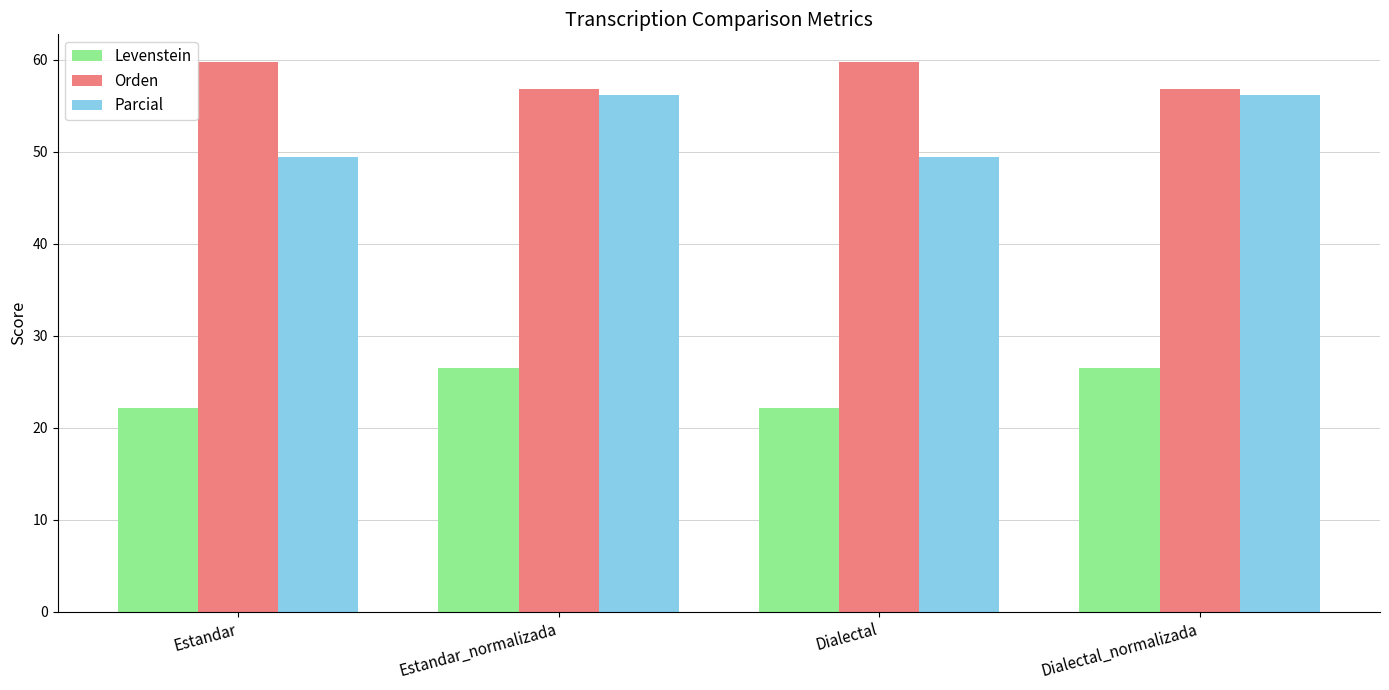

Are the bars horizontal?

No